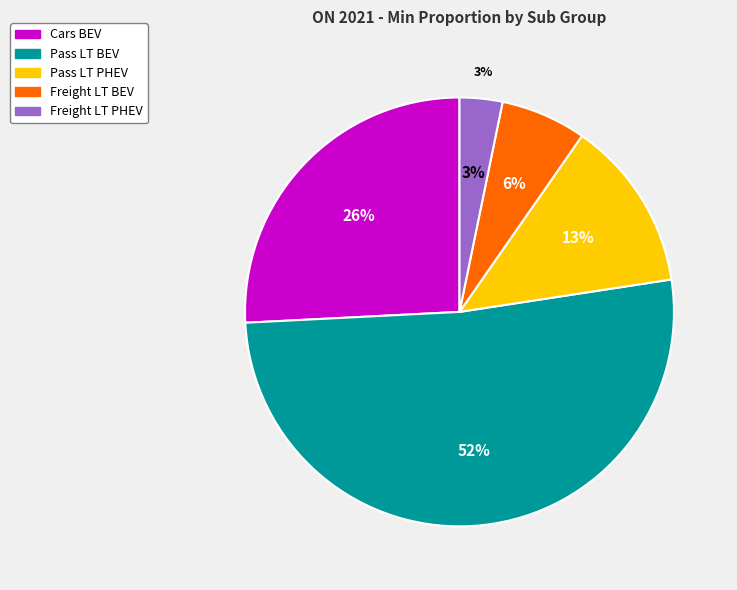

What percentage is NOT represented by Cars BEV?

74.2%